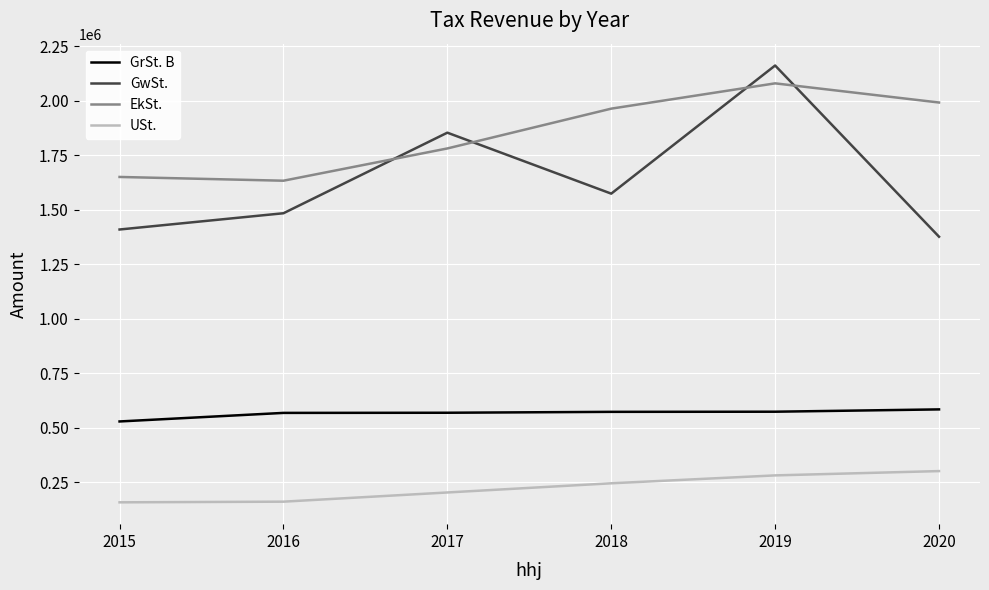

Which series has the largest total across all categories?

EkSt.